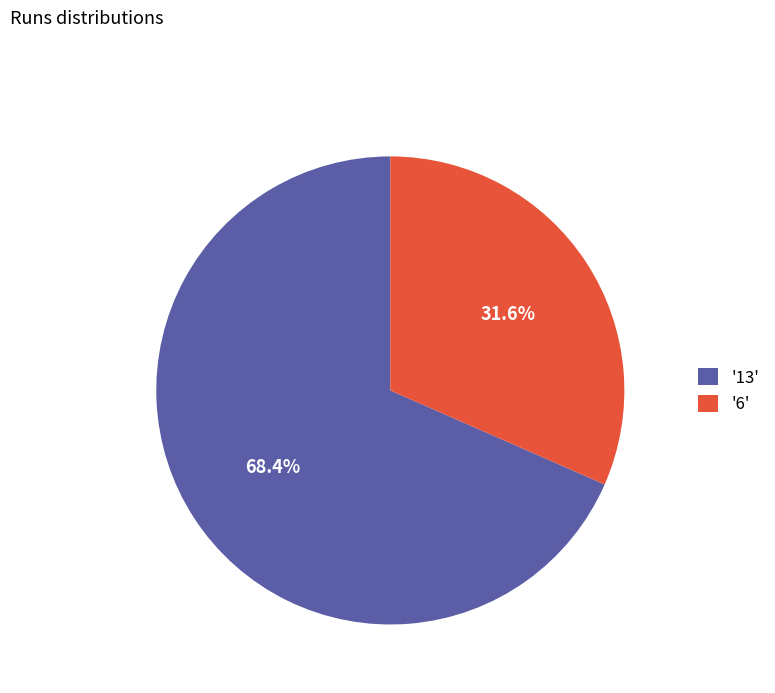

Is there any slice that represents more than half of the pie?

Yes